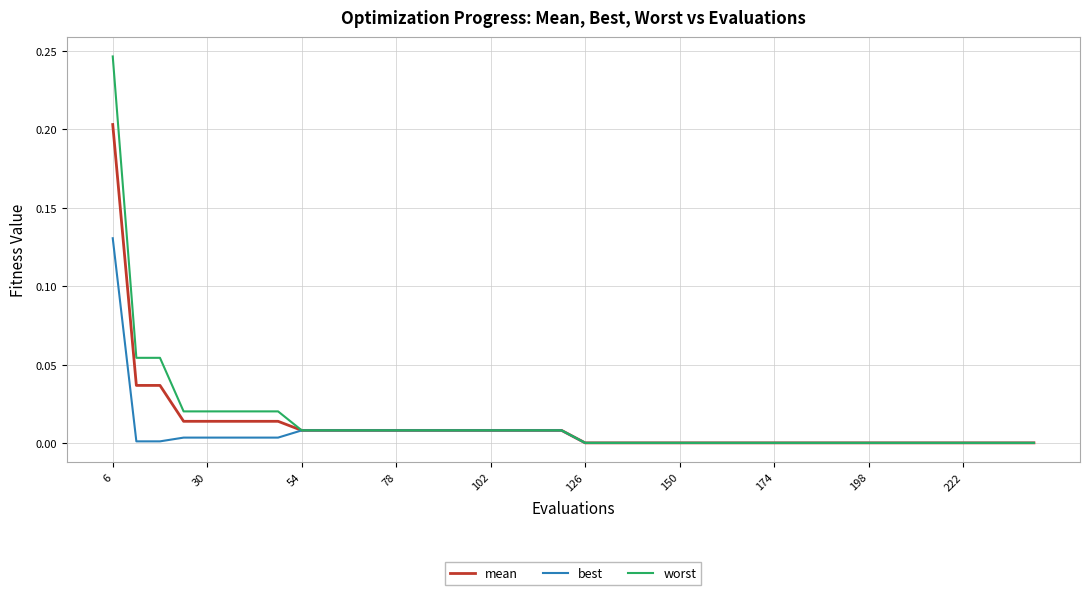

List the series in order of their peak value, highest first.

worst, mean, best